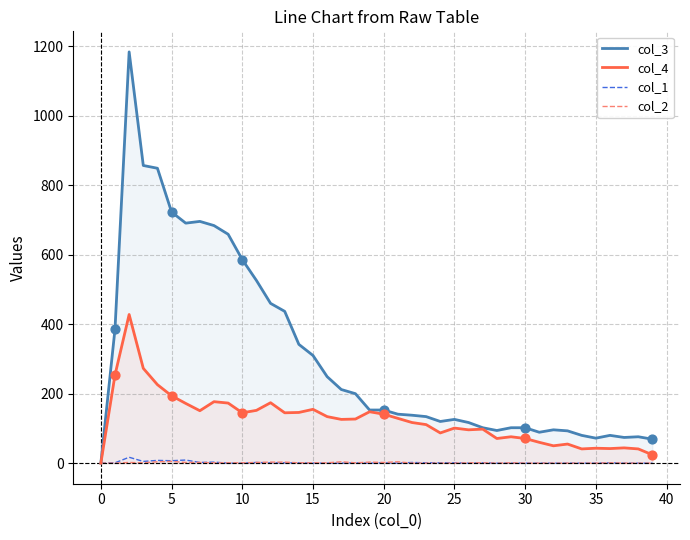

Which series has the widest spread of Y values?

col_3